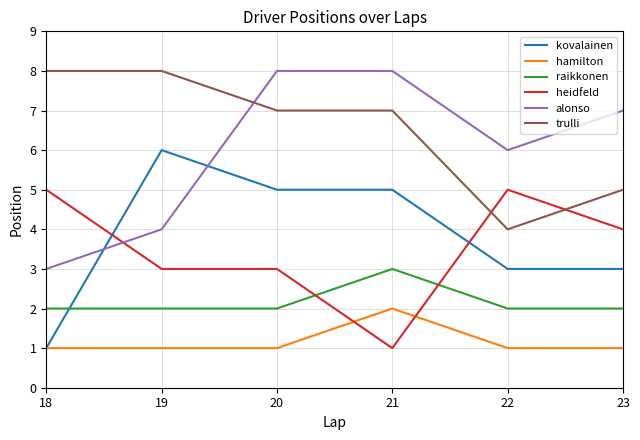

Does the chart display data point markers on the line(s)?

No